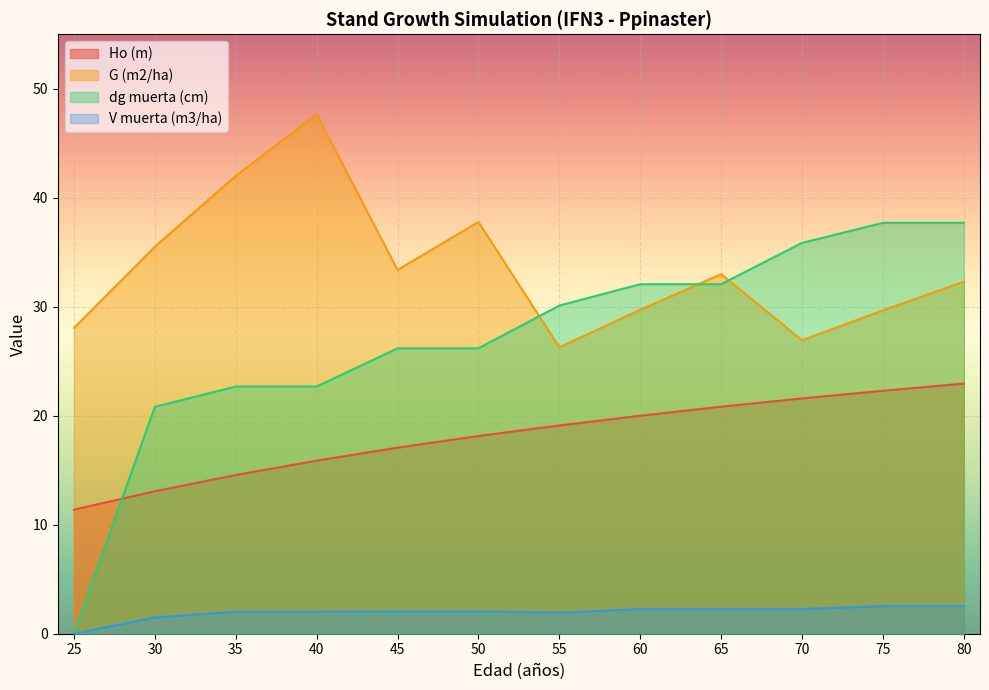

Which category has the highest value across all series?

40